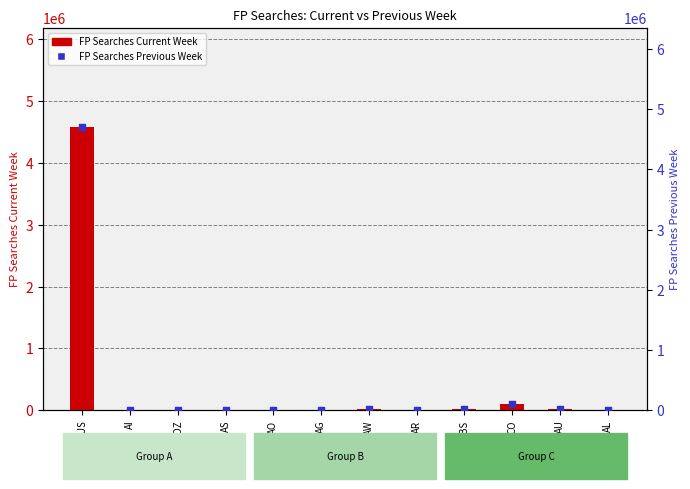

At how many categories does at least one series exceed 3862381?

1